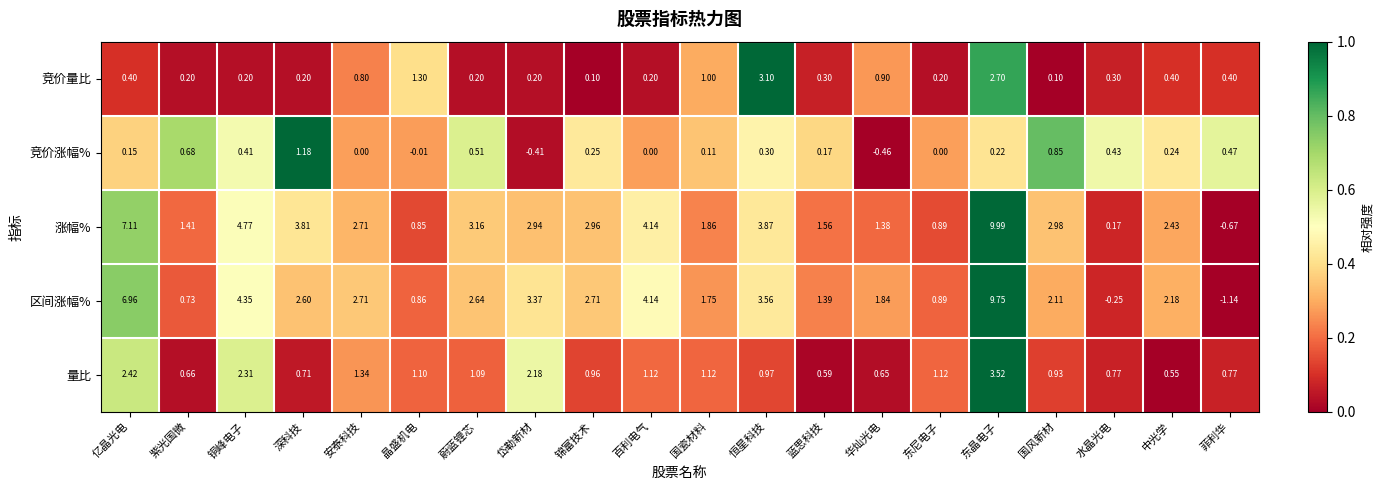

Rank the series by their maximum value, from highest to lowest.

涨幅%, 区间涨幅%, 量比, 竞价量比, 竞价涨幅%